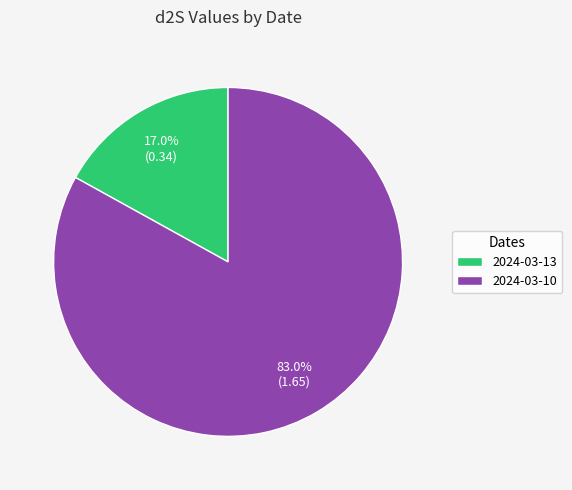

Does 2024-03-13 account for over 50% of the chart?

No